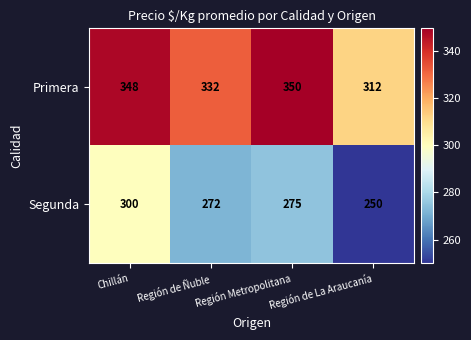

Which series has the largest range (max minus min)?

Segunda